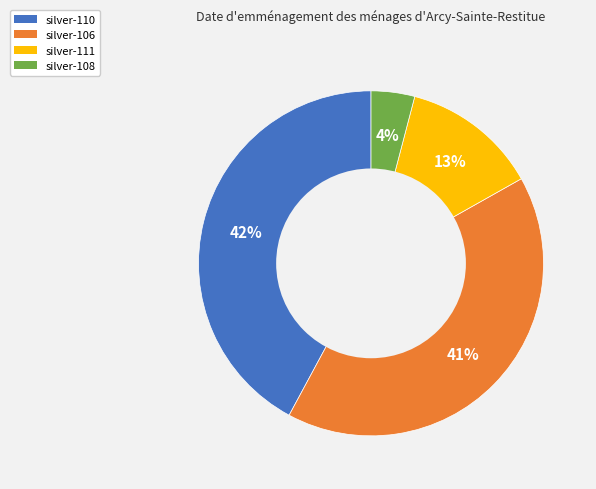

Does any single category account for the majority?

No